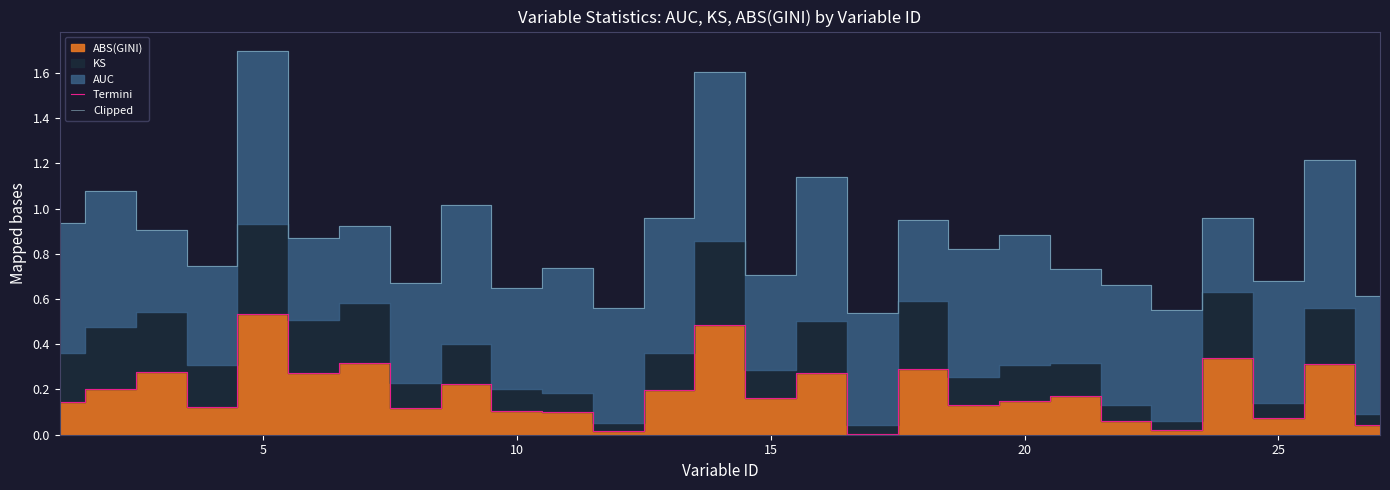

What is the maximum value shown in the chart?

1.7